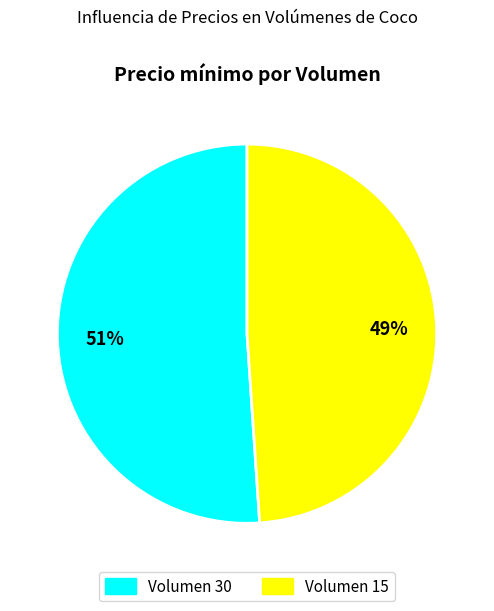

Is there a majority slice in this chart?

Yes